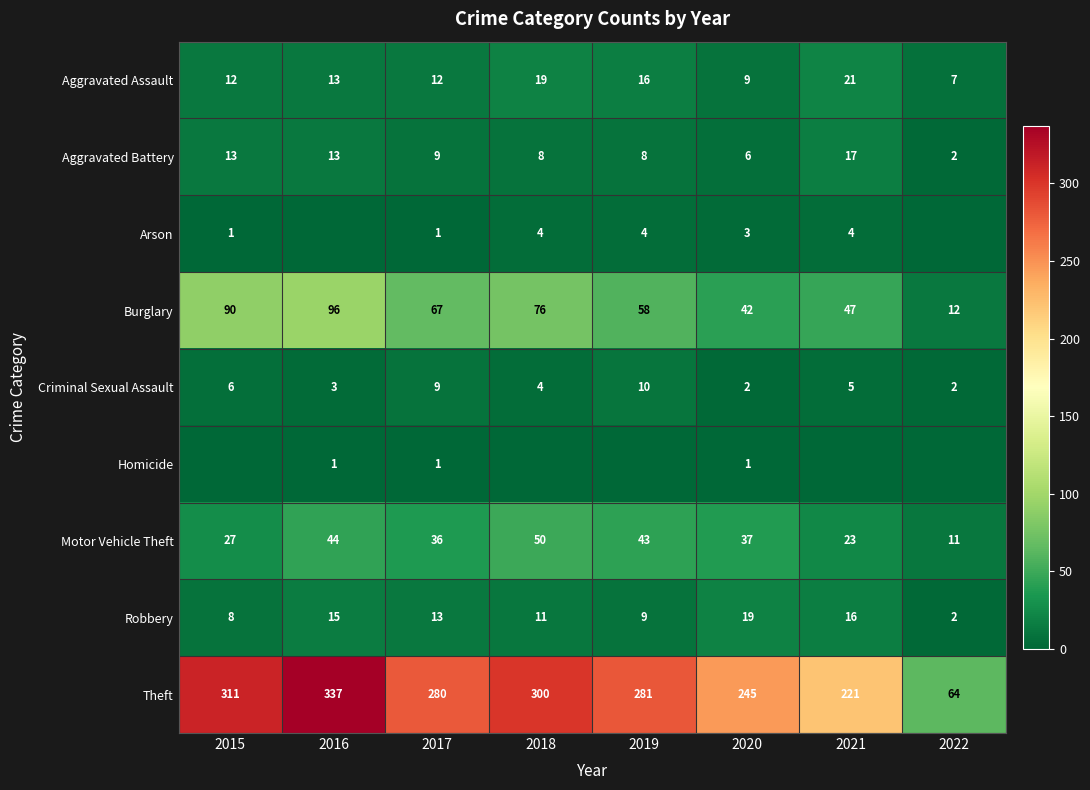

Is the value of Burglary at 2016 greater than the value of Arson at 2018?

Yes